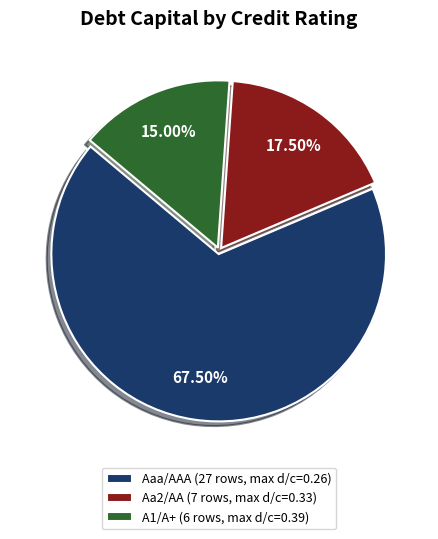

The Aa2/AA slice represents 38% of the pie. True or false?

False